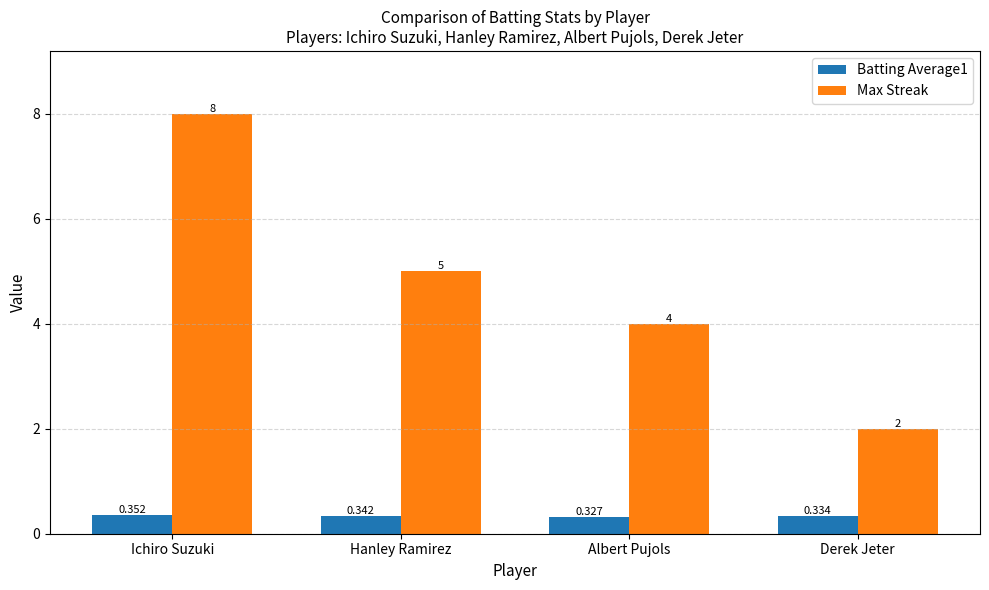

At which label does Max Streak reach its minimum?

Derek Jeter